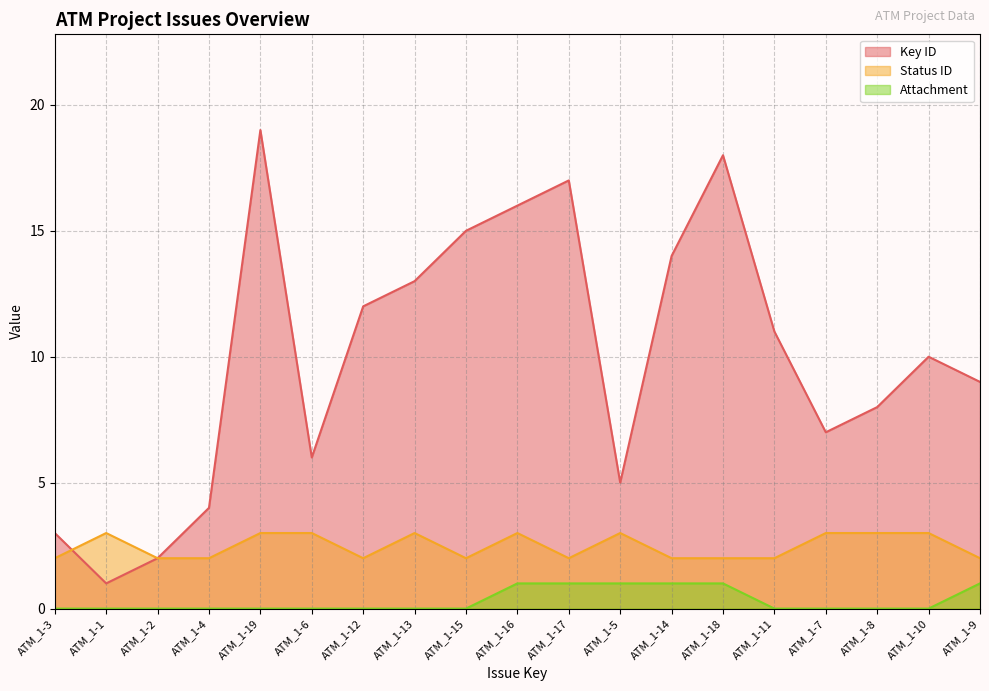

Rank the categories by Attachment value from lowest to highest.

ATM_1-3, ATM_1-1, ATM_1-2, ATM_1-4, ATM_1-19, ATM_1-6, ATM_1-12, ATM_1-13, ATM_1-15, ATM_1-11, ATM_1-7, ATM_1-8, ATM_1-10, ATM_1-16, ATM_1-17, ATM_1-5, ATM_1-14, ATM_1-18, ATM_1-9